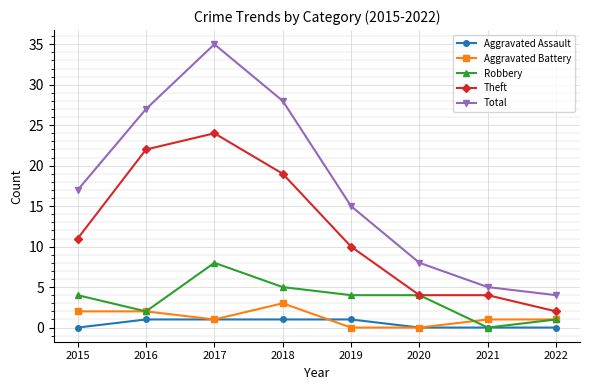

Does the chart display data point markers on the line(s)?

Yes